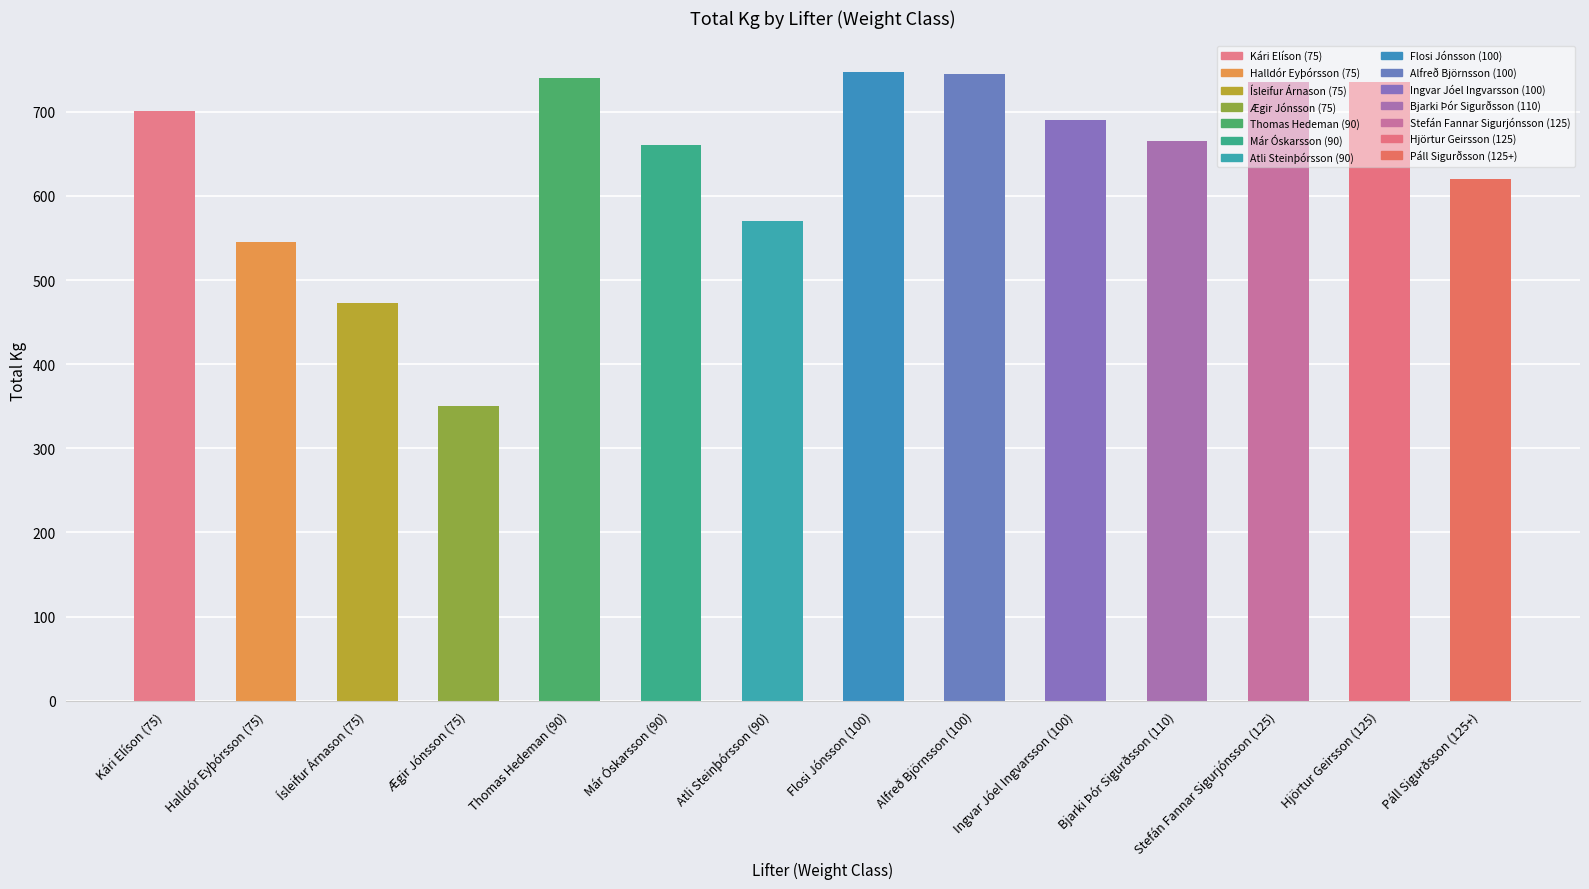

Does the chart contain stacked bars?

No